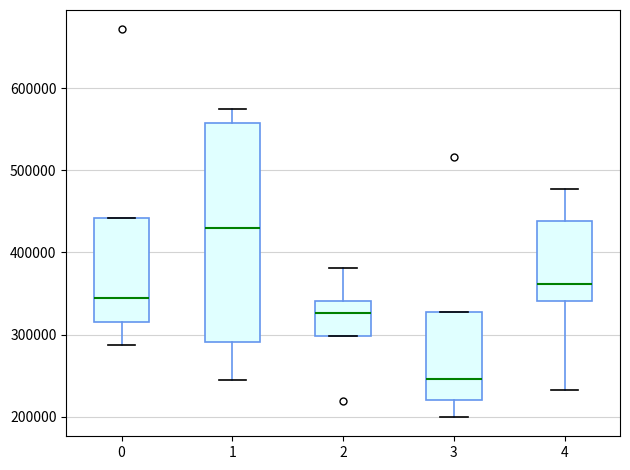

Reading left to right, read every box against the y-axis: the position of its median line, the range the box covers, and the ends of its whiskers. The values are not printed on the chart, so give them approximately, as read against the axis.

0: median 340000, box 310000 to 440000, whiskers 290000 to 440000
1: median 430000, box 290000 to 560000, whiskers 250000 to 570000
2: median 330000, box 300000 to 340000, whiskers 300000 to 380000
3: median 250000, box 220000 to 330000, whiskers 200000 to 330000
4: median 360000, box 340000 to 440000, whiskers 230000 to 480000